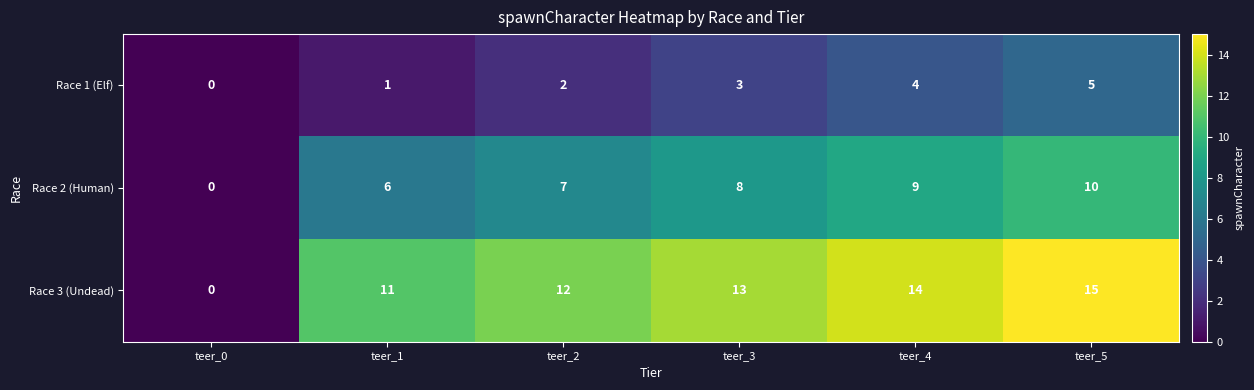

Reading left to right, what are all the values shown in this chart?

Race 1 (Elf): 0	1	2	3	4	5
Race 2 (Human): 0	6	7	8	9	10
Race 3 (Undead): 0	11	12	13	14	15